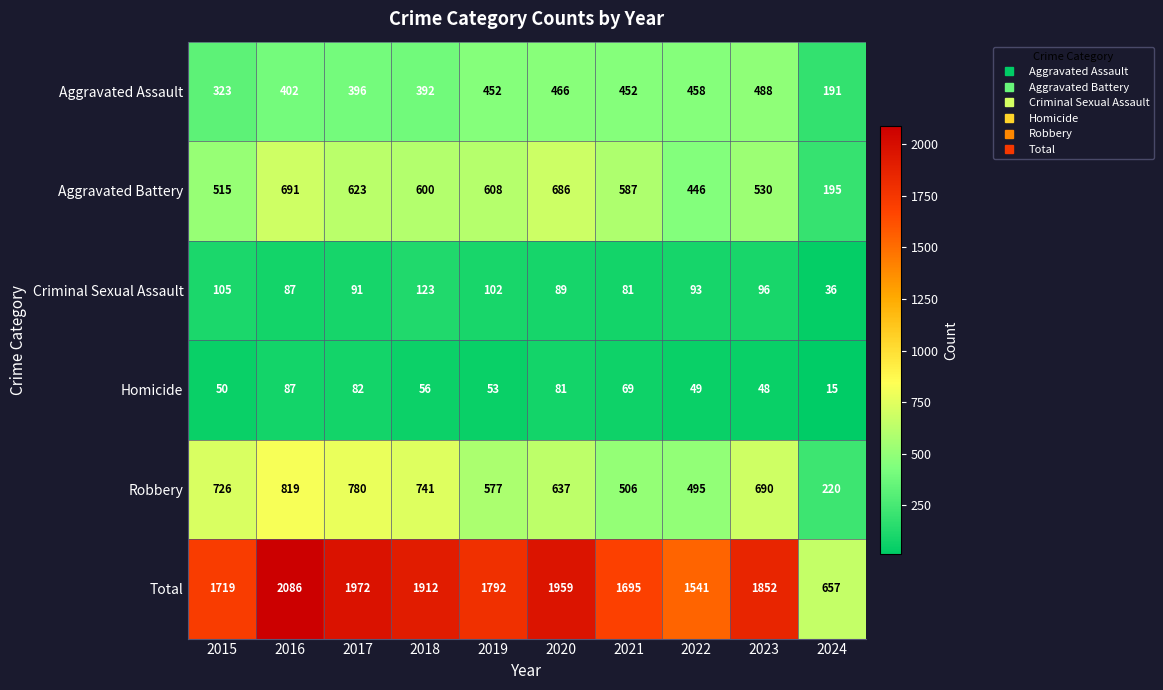

Where is Robbery nearest to the value 519?

2021